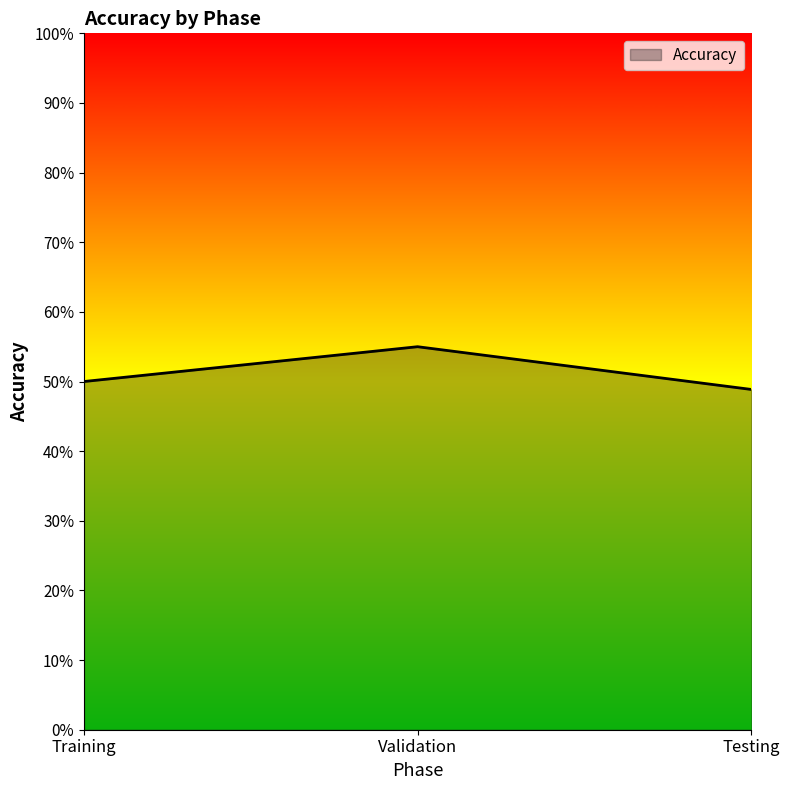

What value does the data have at Testing?

48.9